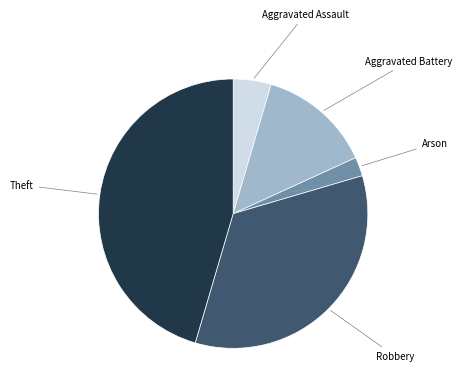

Is there a majority slice in this chart?

No